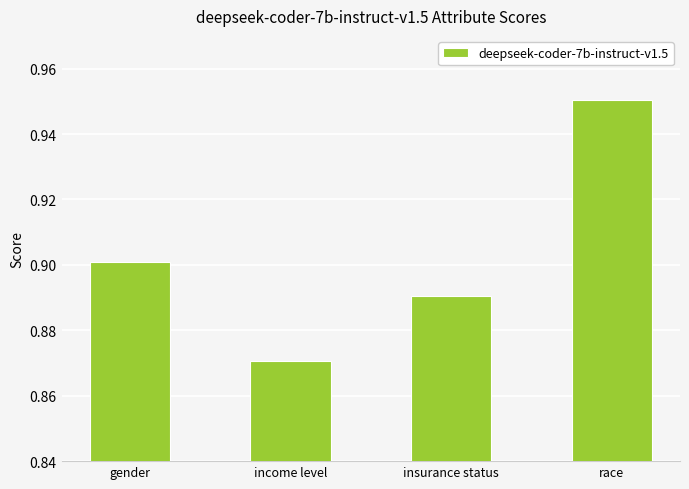

Does the chart contain stacked bars?

No